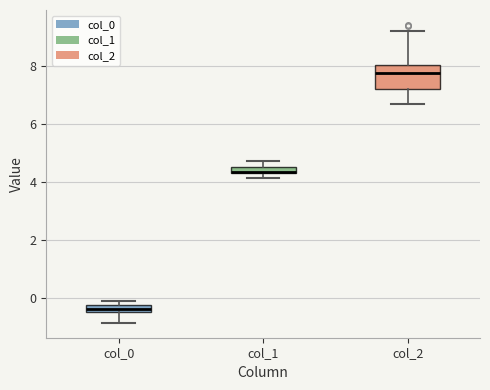

Where does the upper whisker of the box for col_2 end on the y-axis? The values are not printed on the chart, so give them approximately, as read against the axis.

9.2